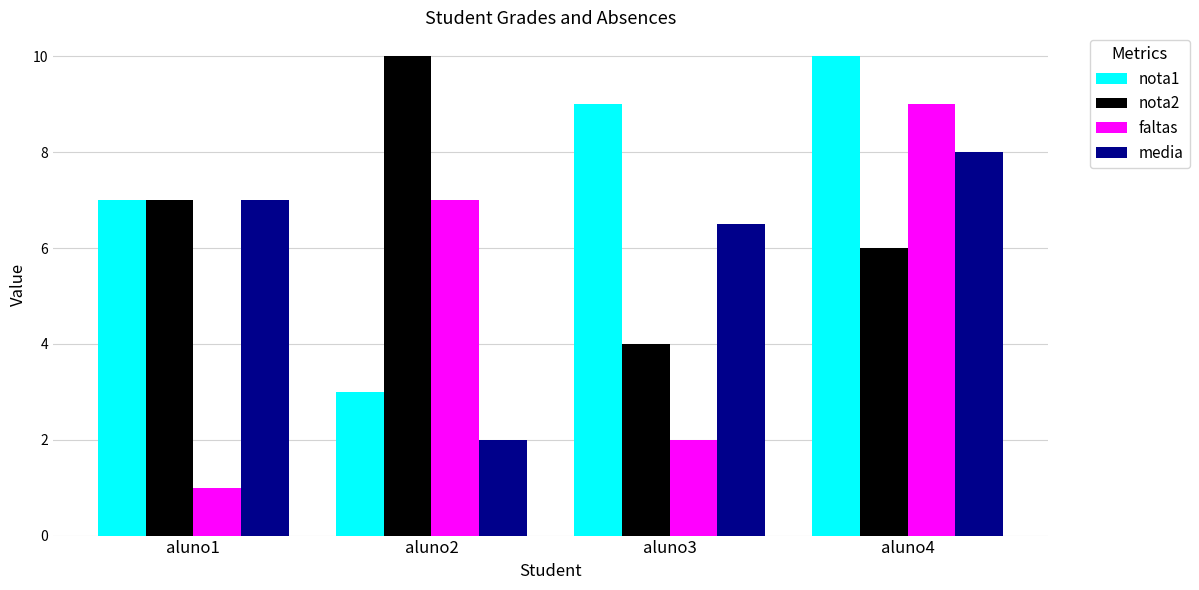

At how many categories does at least one series exceed 5?

4